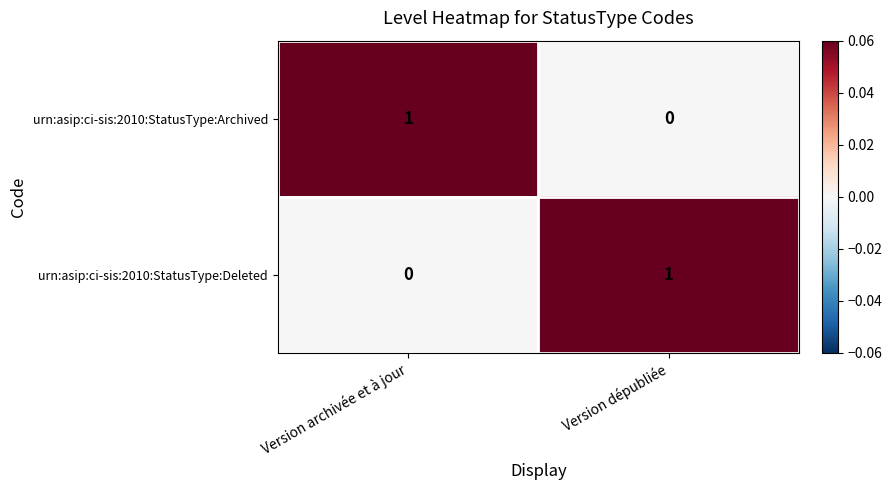

How many values in the urn:asip:ci-sis:2010:StatusType:Deleted series are below 1?

1